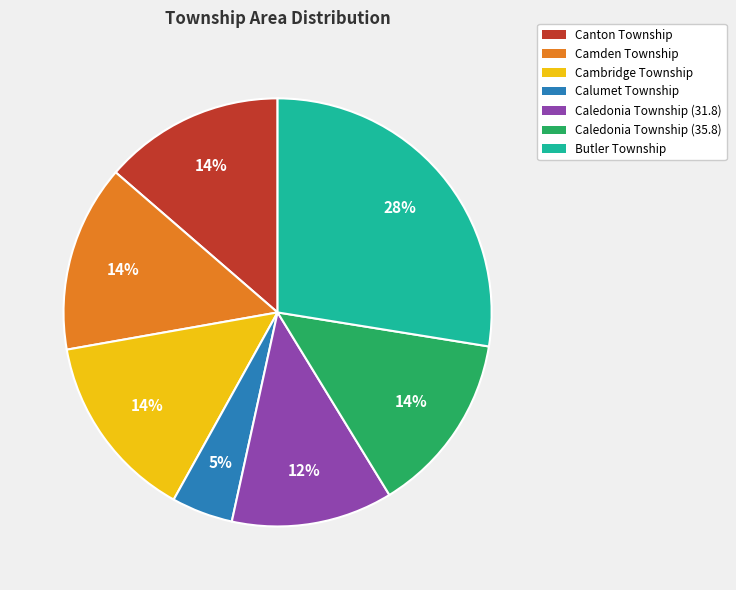

To the nearest percent, what is the combined percentage of Caledonia Township (35.8) and Camden Township?

28%